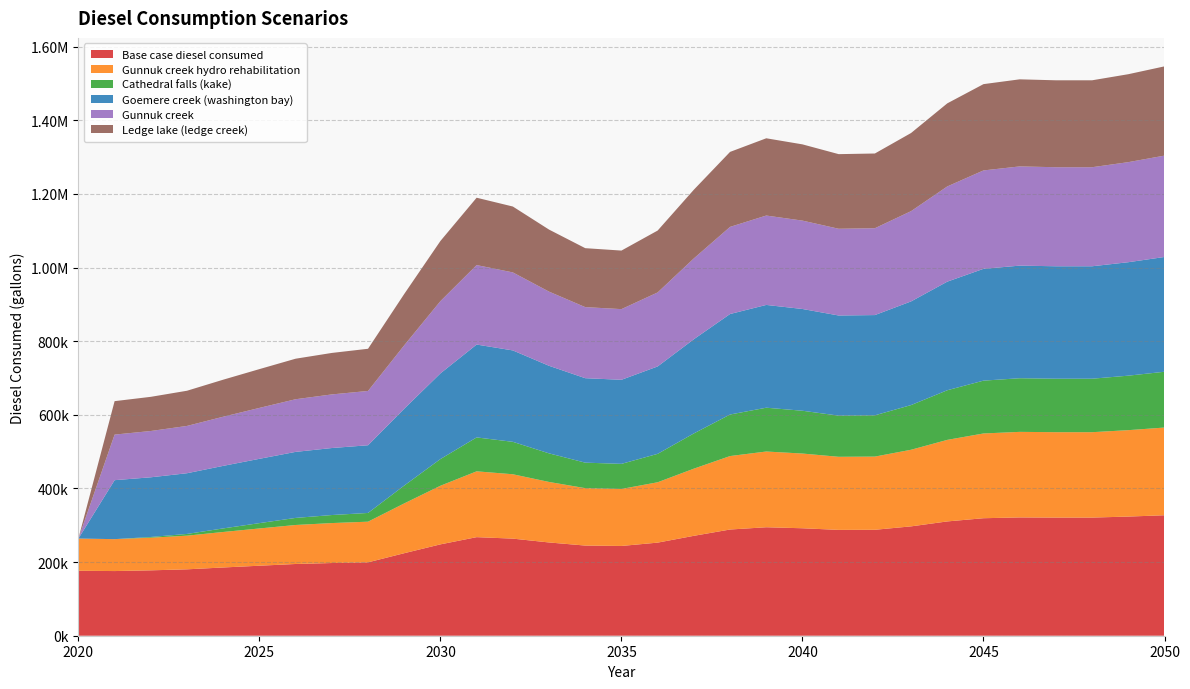

Reading left to right, list all the values displayed in this chart.

Base case diesel consumed: 2020=176446.3	2021=175648.5	2022=177606.6	2023=180362.5	2024=185366.5	2025=190153.0	2026=194866.9	2027=197477.7	2028=199363.3	2029=224165.8	2030=248170.6	2031=267751.6	2032=263762.9	2033=253319.7	2034=244907.1	2035=243819.3	2036=252884.6	2037=271377.7	2038=288492.9	2039=294657.3	2040=291901.5	2041=287477.6	2042=287767.7	2043=297050.5	2044=310467.1	2045=319169.8	2046=321345.4	2047=320910.3	2048=320910.3	2049=323666.2	2050=327219.7
Gunnuk creek hydro rehabilitation: 2020=87499.9	2021=86702.2	2022=88660.3	2023=91416.1	2024=96420.2	2025=101206.6	2026=105920.5	2027=108531.3	2028=110416.9	2029=135219.5	2030=159224.3	2031=178805.3	2032=174816.5	2033=164373.4	2034=155960.8	2035=154873.0	2036=163938.2	2037=182431.4	2038=199546.6	2039=205711.0	2040=202955.1	2041=198531.3	2042=198821.4	2043=208104.2	2044=221520.8	2045=230223.4	2046=232399.1	2047=231964.0	2048=231964.0	2049=234719.8	2050=238273.4
Cathedral falls (kake): 2020=0.0	2021=0.0	2022=1958.1	2023=4713.9	2024=9718.0	2025=14504.4	2026=19218.4	2027=21829.2	2028=23714.7	2029=48517.3	2030=72522.1	2031=92103.1	2032=88114.4	2033=77671.2	2034=69258.6	2035=68170.8	2036=77236.0	2037=95729.2	2038=112844.4	2039=119008.8	2040=116252.9	2041=111829.1	2042=112119.2	2043=121402.0	2044=134818.6	2045=143521.2	2046=145696.9	2047=145261.8	2048=145261.8	2049=148017.6	2050=151571.2
Goemere creek (washington bay): 2020=0.0	2021=160175.0	2022=162133.1	2023=164888.9	2024=169893.0	2025=174679.4	2026=179393.4	2027=182004.2	2028=183889.7	2029=208692.3	2030=232697.1	2031=252278.1	2032=248289.4	2033=237846.2	2034=229433.6	2035=228345.8	2036=237411.0	2037=255904.2	2038=273019.4	2039=279183.8	2040=276427.9	2041=272004.1	2042=272294.2	2043=281577.0	2044=294993.6	2045=303696.2	2046=305871.9	2047=305436.8	2048=305436.8	2049=308192.6	2050=311746.2
Gunnuk creek: 2020=0.0	2021=123781.7	2022=125739.8	2023=128495.6	2024=133499.7	2025=138286.1	2026=143000.1	2027=145610.9	2028=147496.4	2029=172299.0	2030=196303.8	2031=215884.8	2032=211896.1	2033=201452.9	2034=193040.3	2035=191952.5	2036=201017.7	2037=219510.9	2038=236626.1	2039=242790.5	2040=240034.6	2041=235610.8	2042=235900.9	2043=245183.7	2044=258600.3	2045=267302.9	2046=269478.6	2047=269043.5	2048=269043.5	2049=271799.3	2050=275352.9
Ledge lake (ledge creek): 2020=0.0	2021=90862.0	2022=92820.1	2023=95575.9	2024=100580.0	2025=105366.4	2026=110080.4	2027=112691.2	2028=114576.7	2029=139379.3	2030=163384.1	2031=182965.1	2032=178976.4	2033=168533.2	2034=160120.6	2035=159032.8	2036=168098.1	2037=186591.2	2038=203706.4	2039=209870.8	2040=207114.9	2041=202691.1	2042=202981.2	2043=212264.0	2044=225680.6	2045=234383.3	2046=236558.9	2047=236123.8	2048=236123.8	2049=238879.6	2050=242433.2